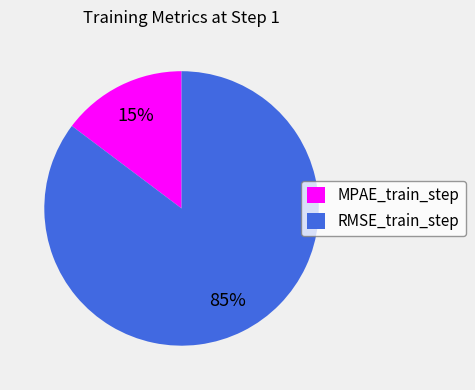

To the nearest percent, what is the average slice percentage?

50%